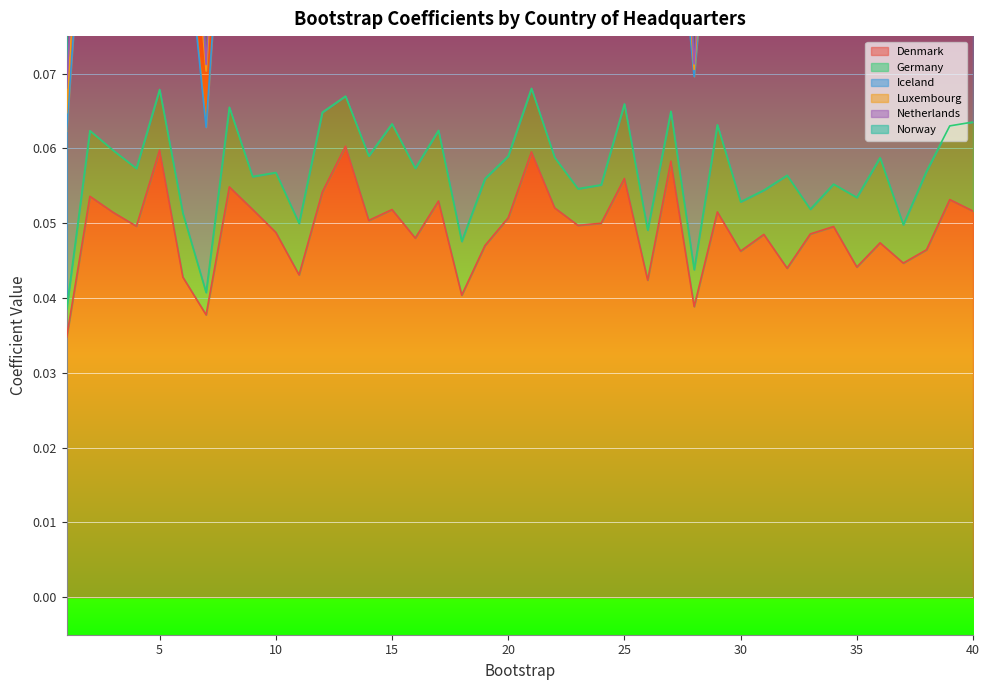

True or false: `Country of Headquarters`Luxembourg has a value of 0.0 at 23.

False